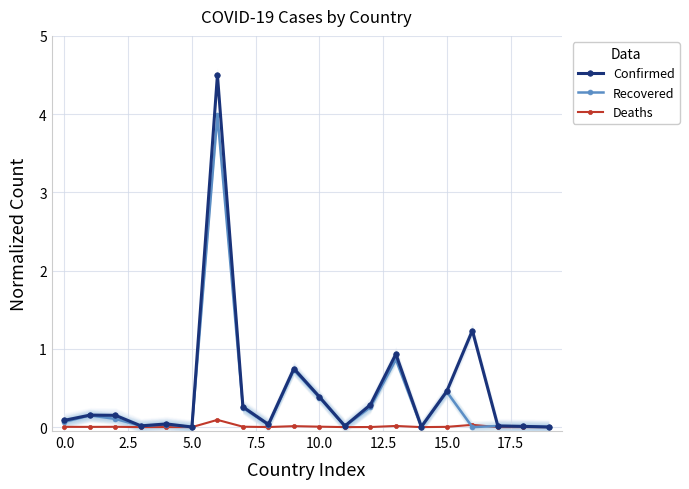

At which label does Recovered reach its minimum?

16